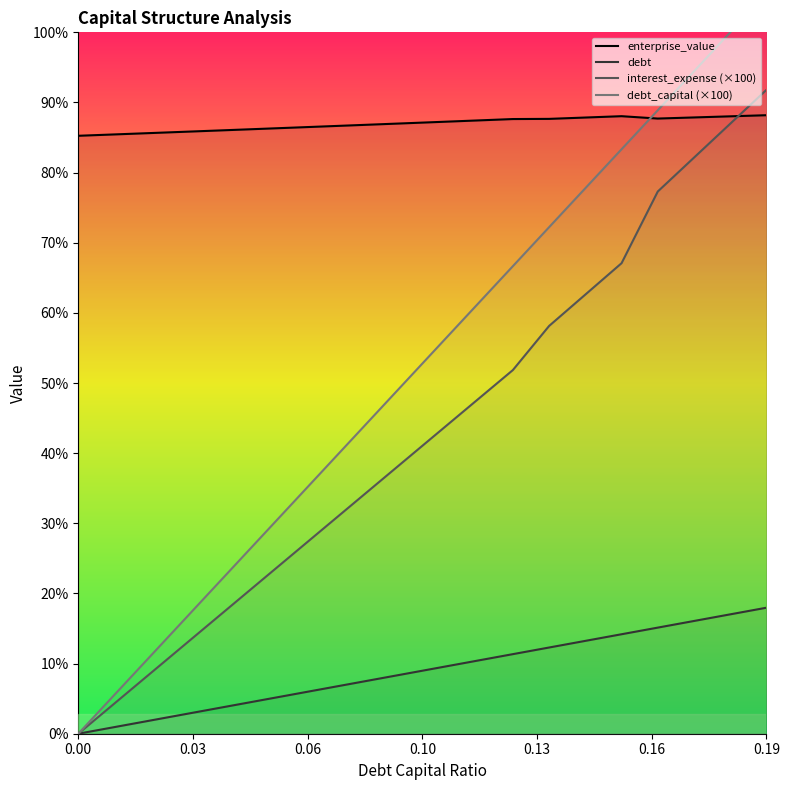

At which category is the sum across all series the highest?

0.19